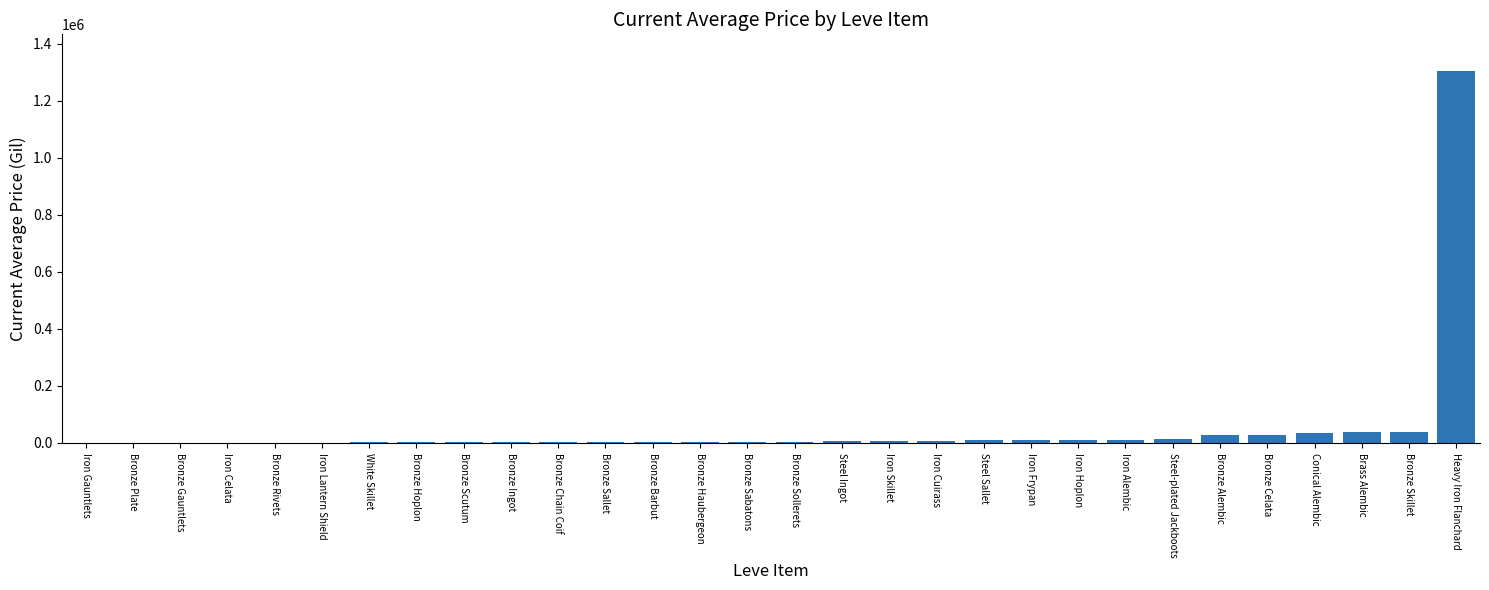

What is the greatest value displayed?

1302521.8